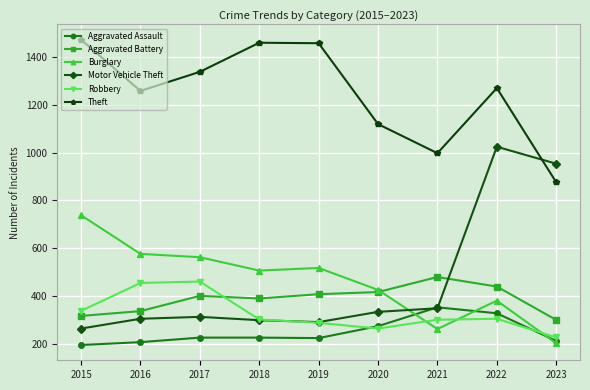

At how many categories does at least one series exceed 1067?

7